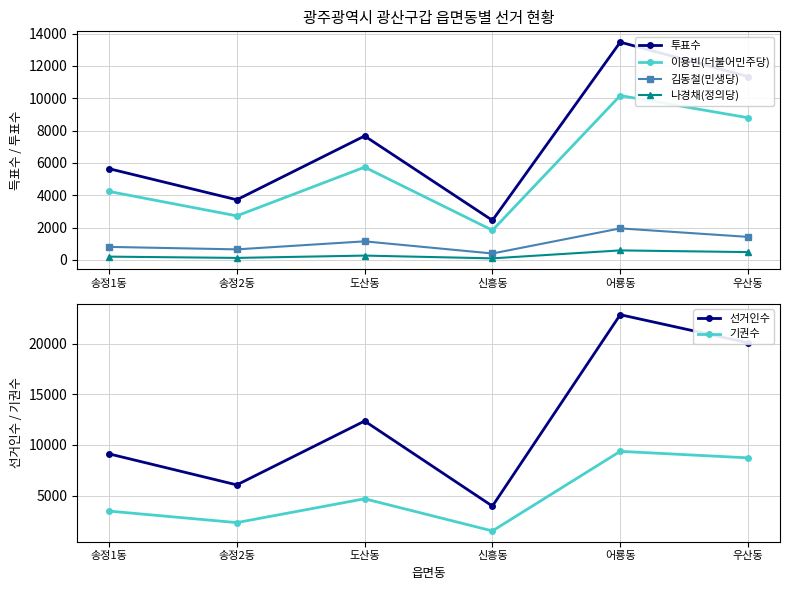

In 김동철(민생당), how many points are higher than both neighbors (excluding endpoints)?

2